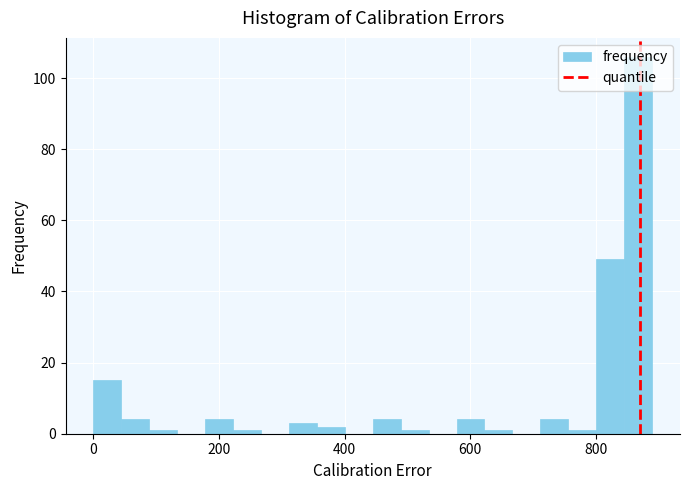

Around what value on the x-axis is the tallest bar? Give the approximate position of its centre, as read against the axis.

860